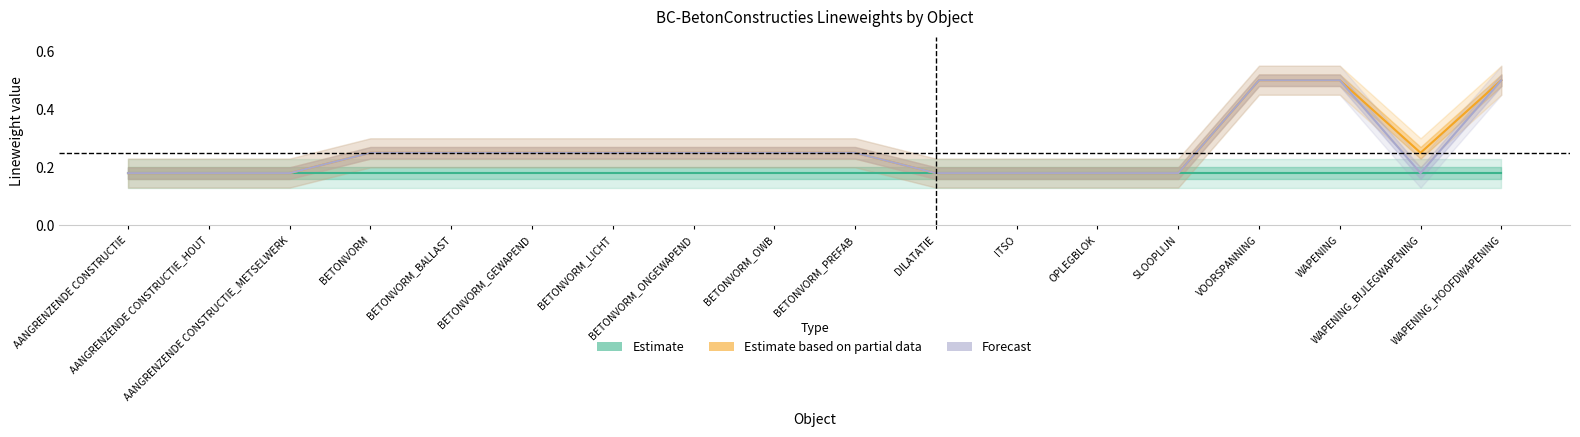

True or false: Estimate based on partial data has more than 1 points higher than both neighbors.

False